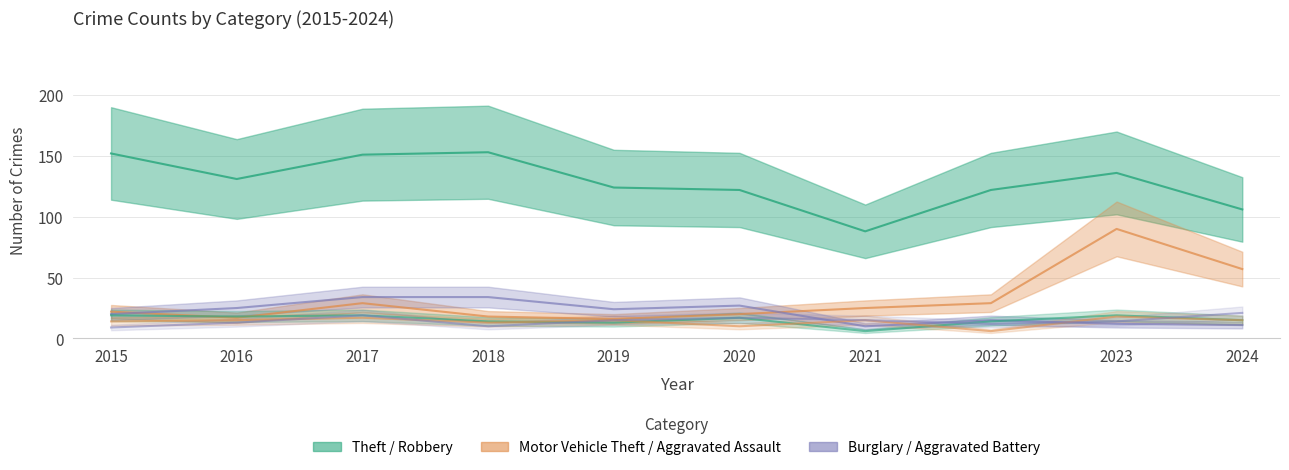

How many values in the Aggravated Battery series are below 15?

5